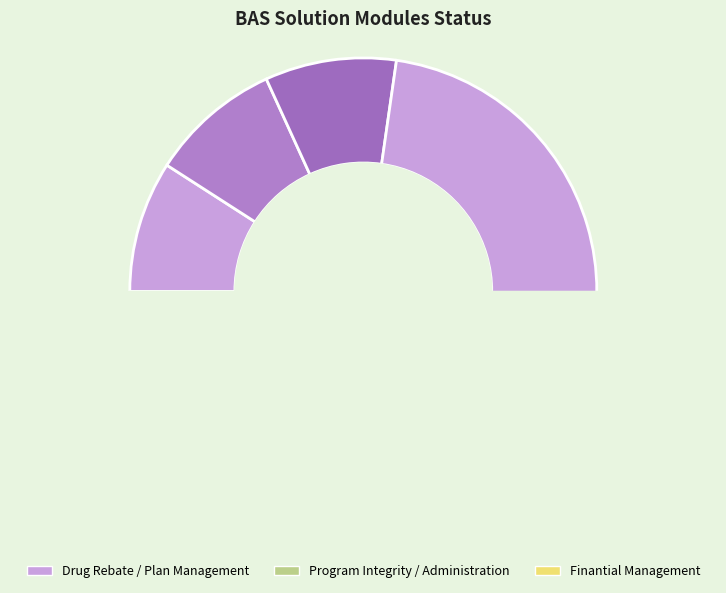

What percentage is the TPL Policy slice, to the nearest percent?

9%